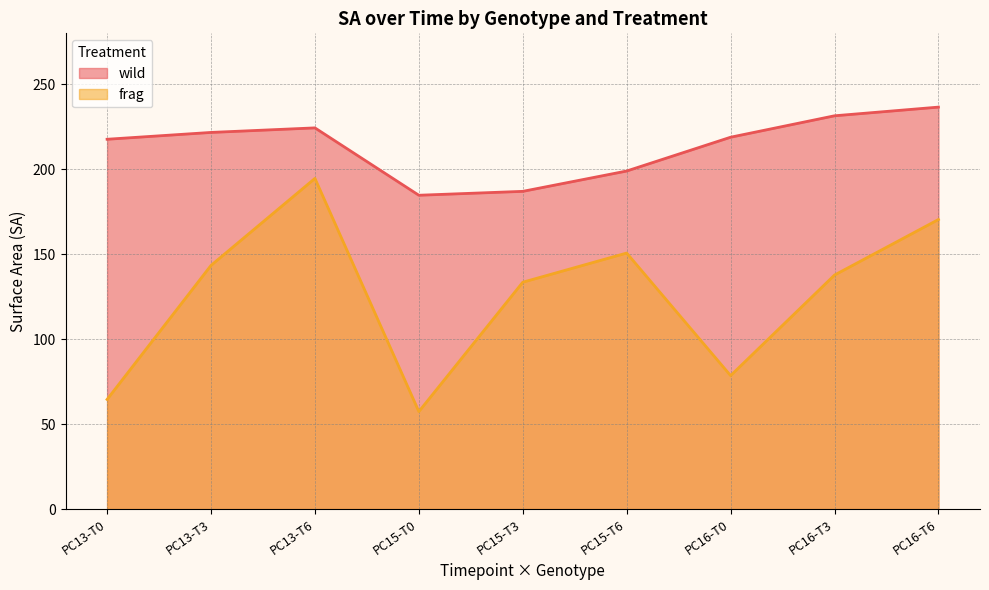

Which series has the largest total across all categories?

wild